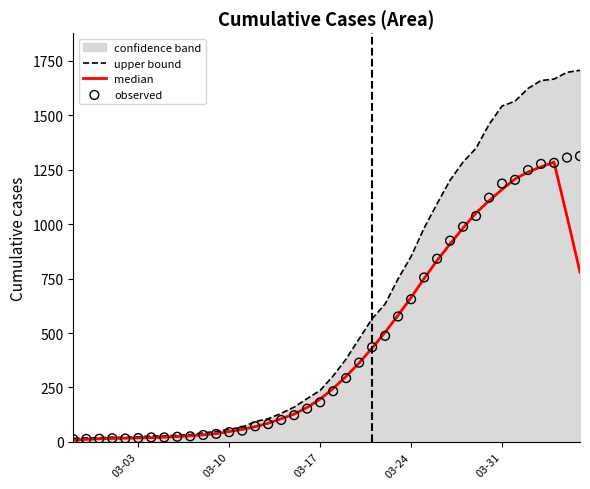

Which series has the largest total across all categories?

upper bound